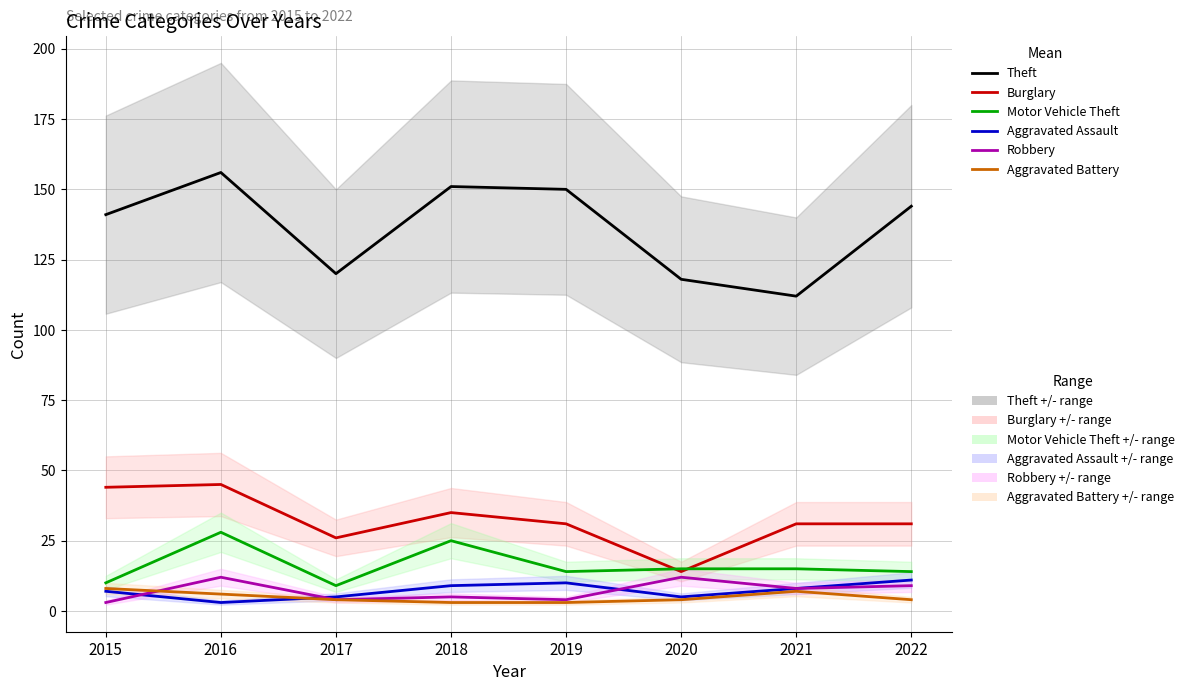

What is the difference between the Motor Vehicle Theft values at 2016 and 2019?

14